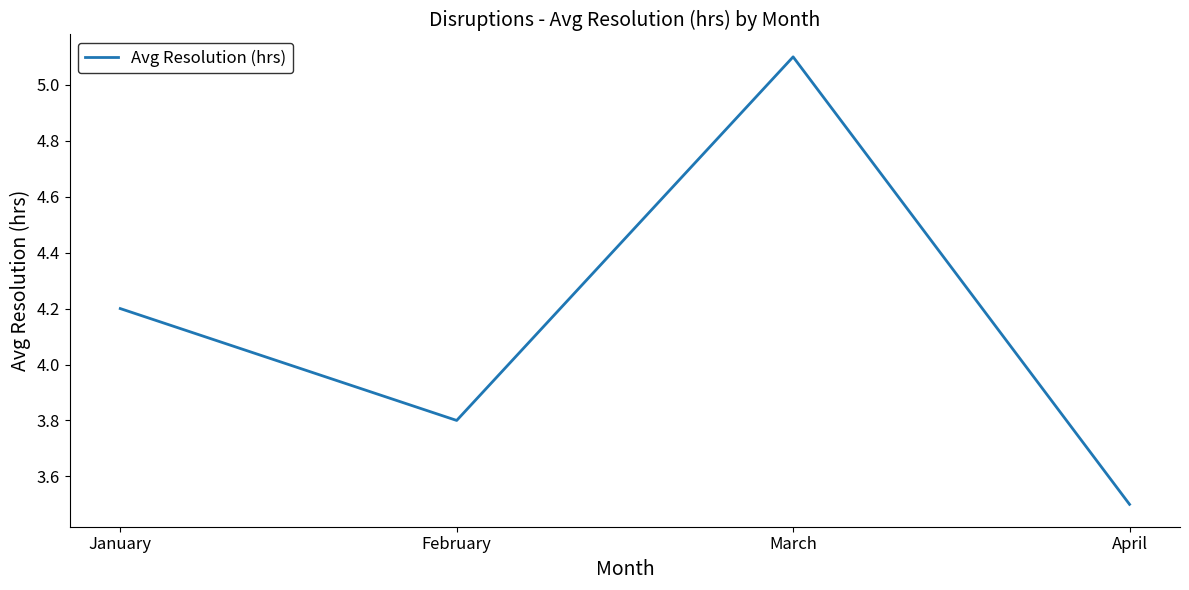

Which has a higher value, April or March?

March